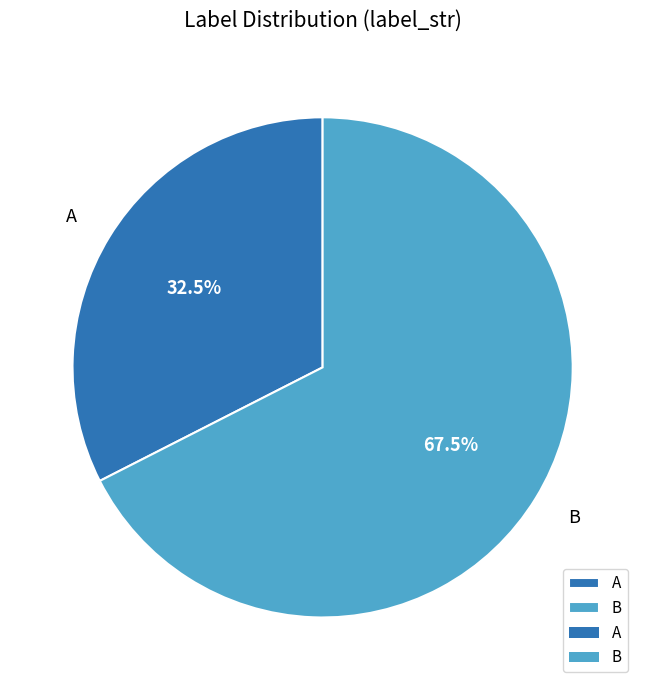

Between A and B, which is larger?

B